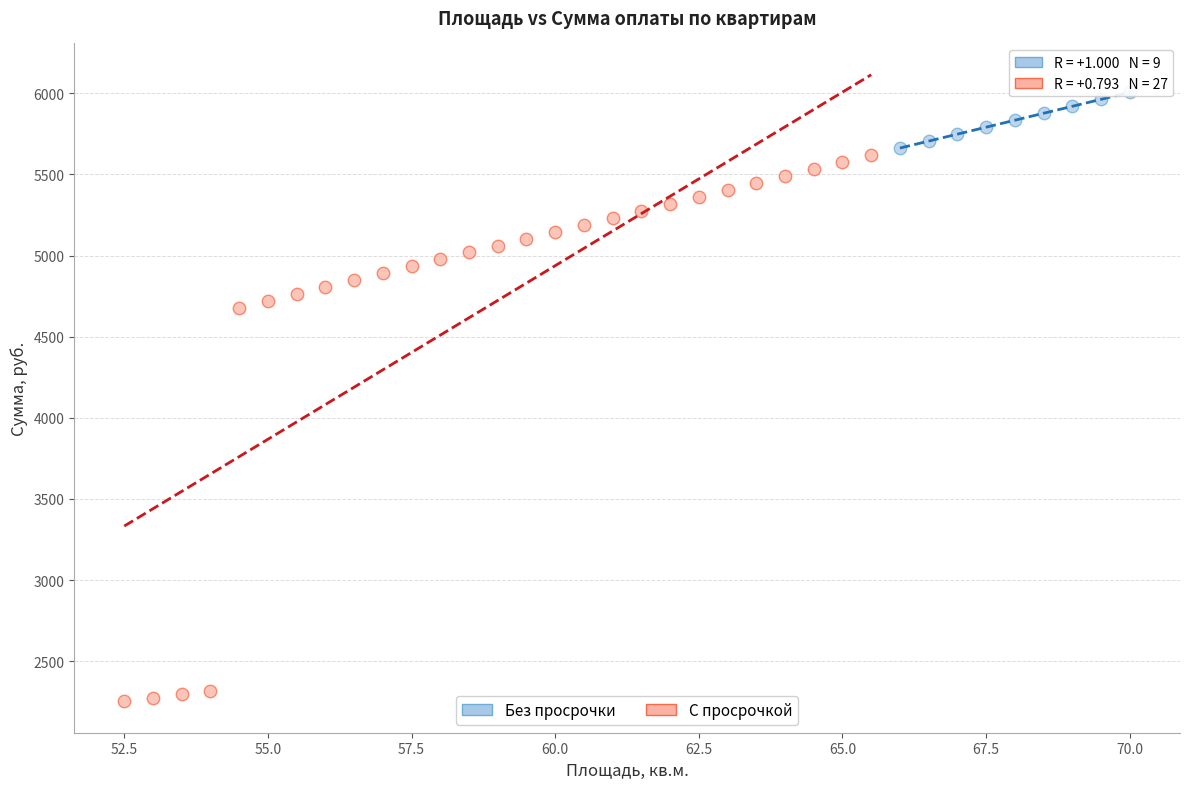

Which series contains the lowest Y value?

С просрочкой